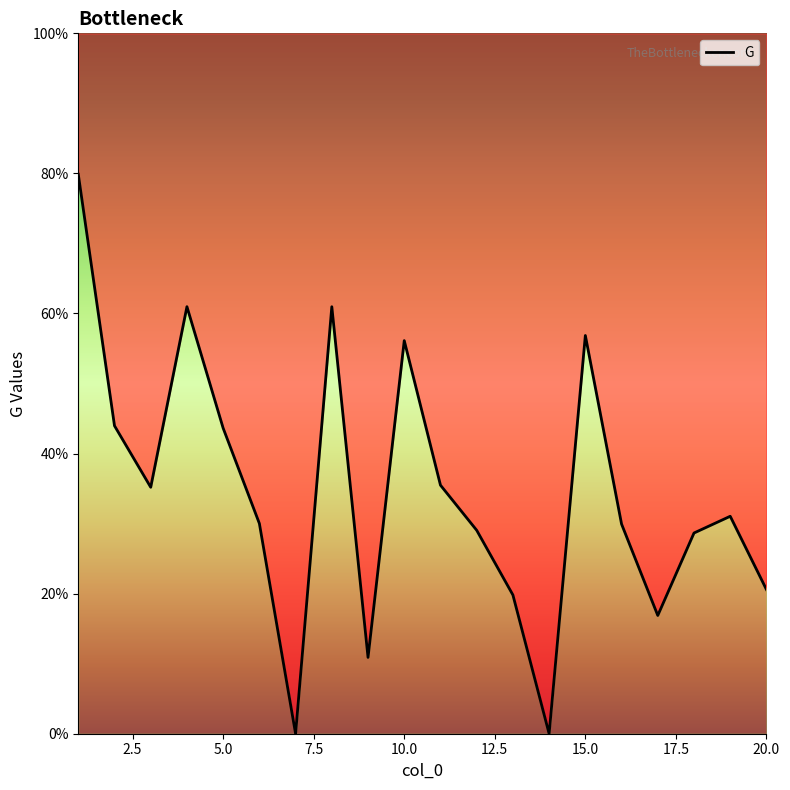

What is the difference between the maximum and minimum values?

0.8